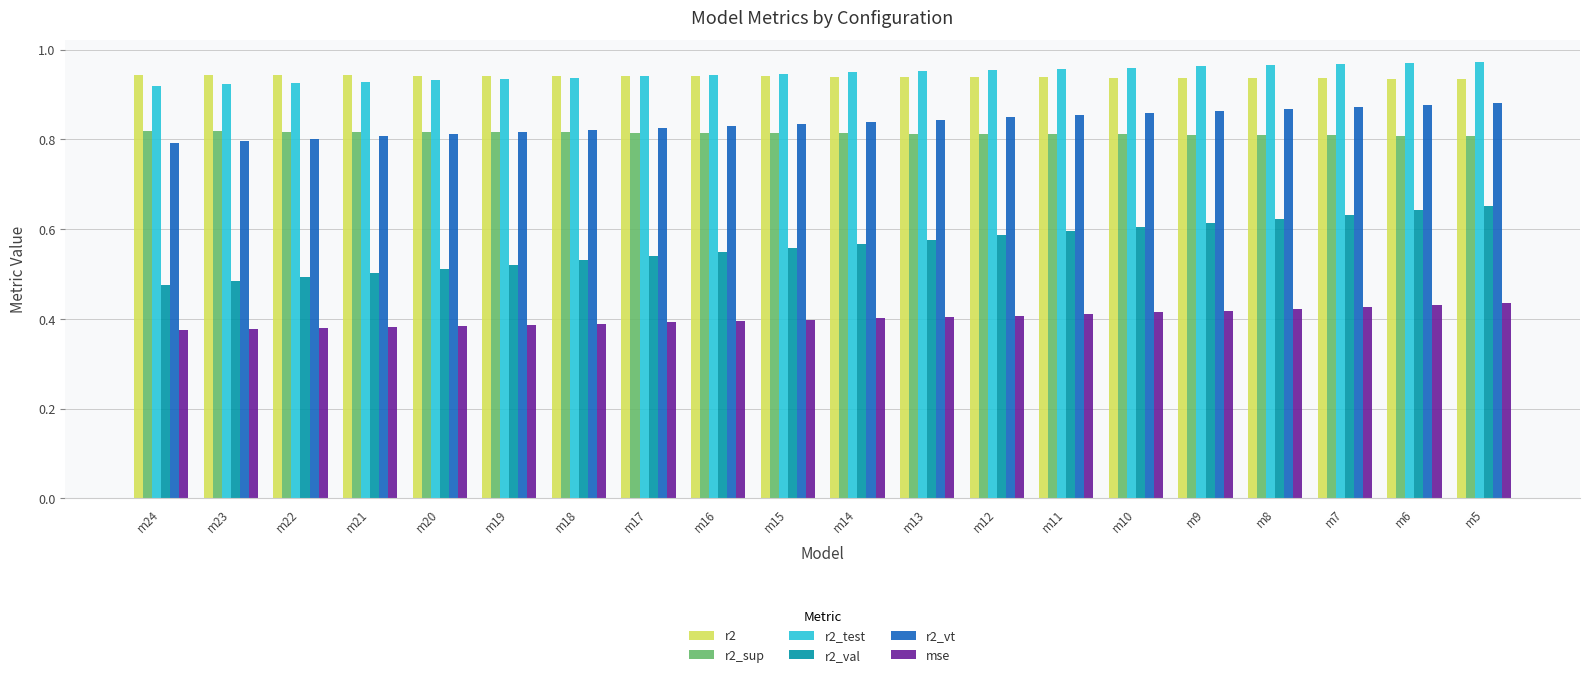

Which series changed the most between m21 and m19?

r2_val